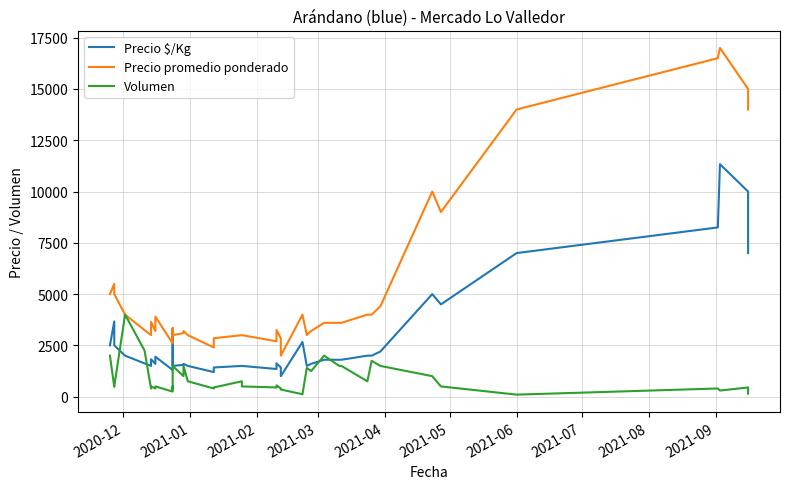

True or false: Volumen and Precio promedio ponderado intersect in this chart.

False